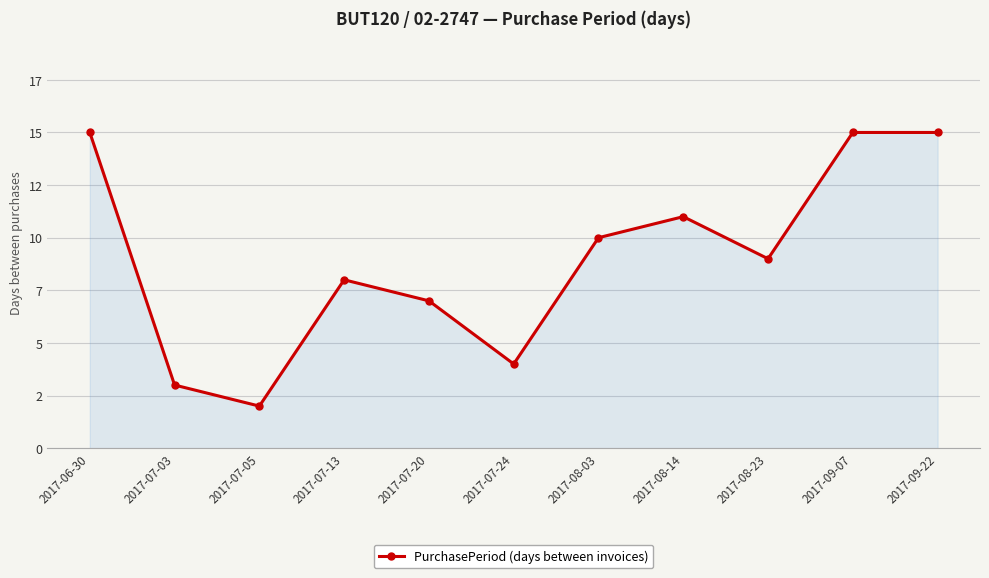

Is this an area chart (filled region under the line)?

Yes